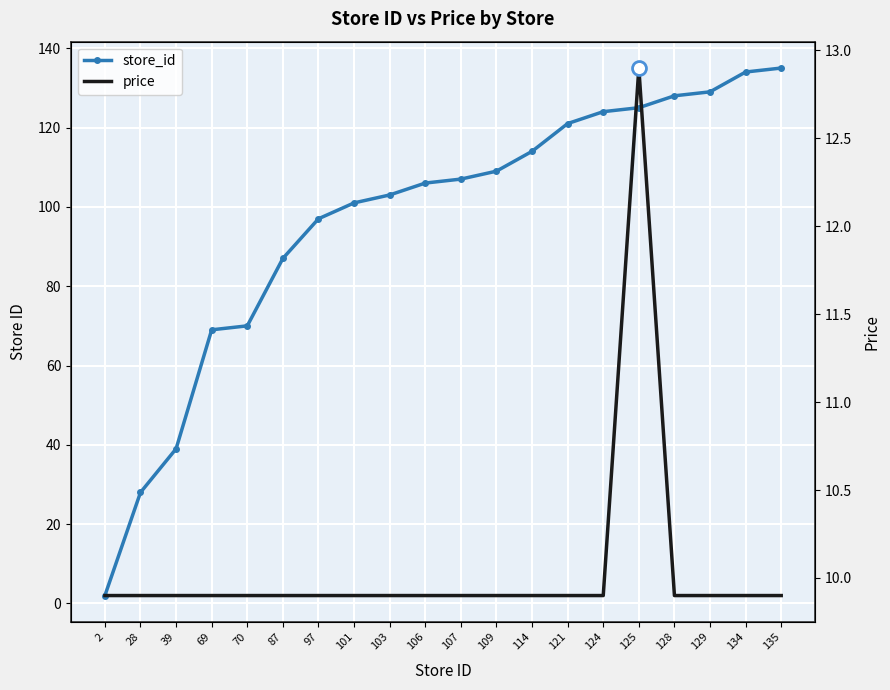

True or false: store_id has a value of 95.5 at 69.

False